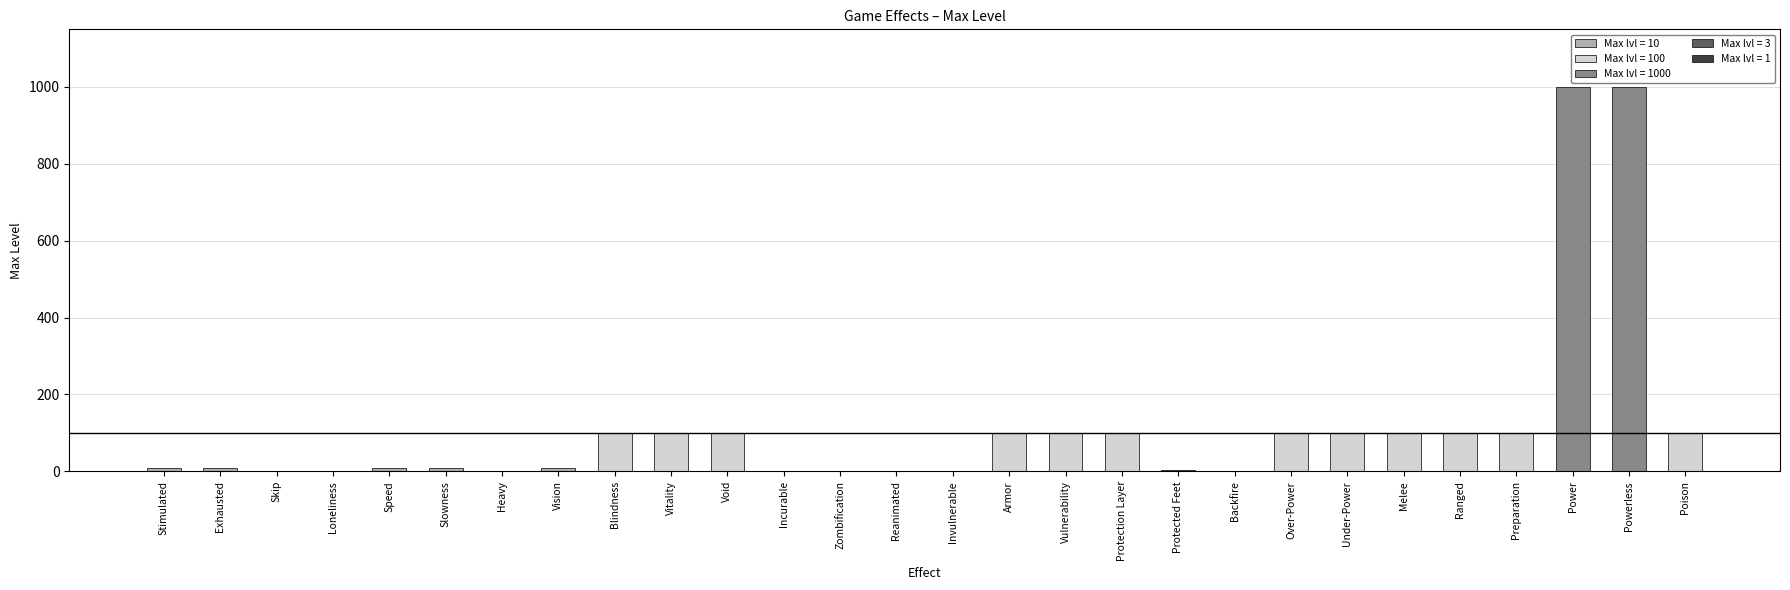

True or false: the data shows 62 at Poison.

False